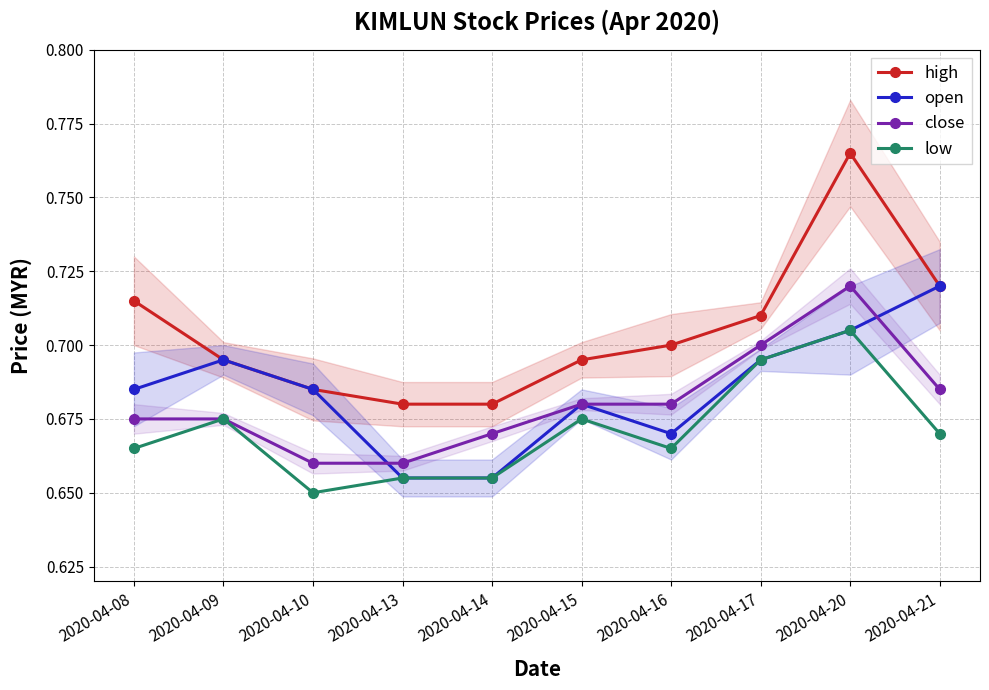

The value of low at 2020-04-09 is 0.7. True or false?

True